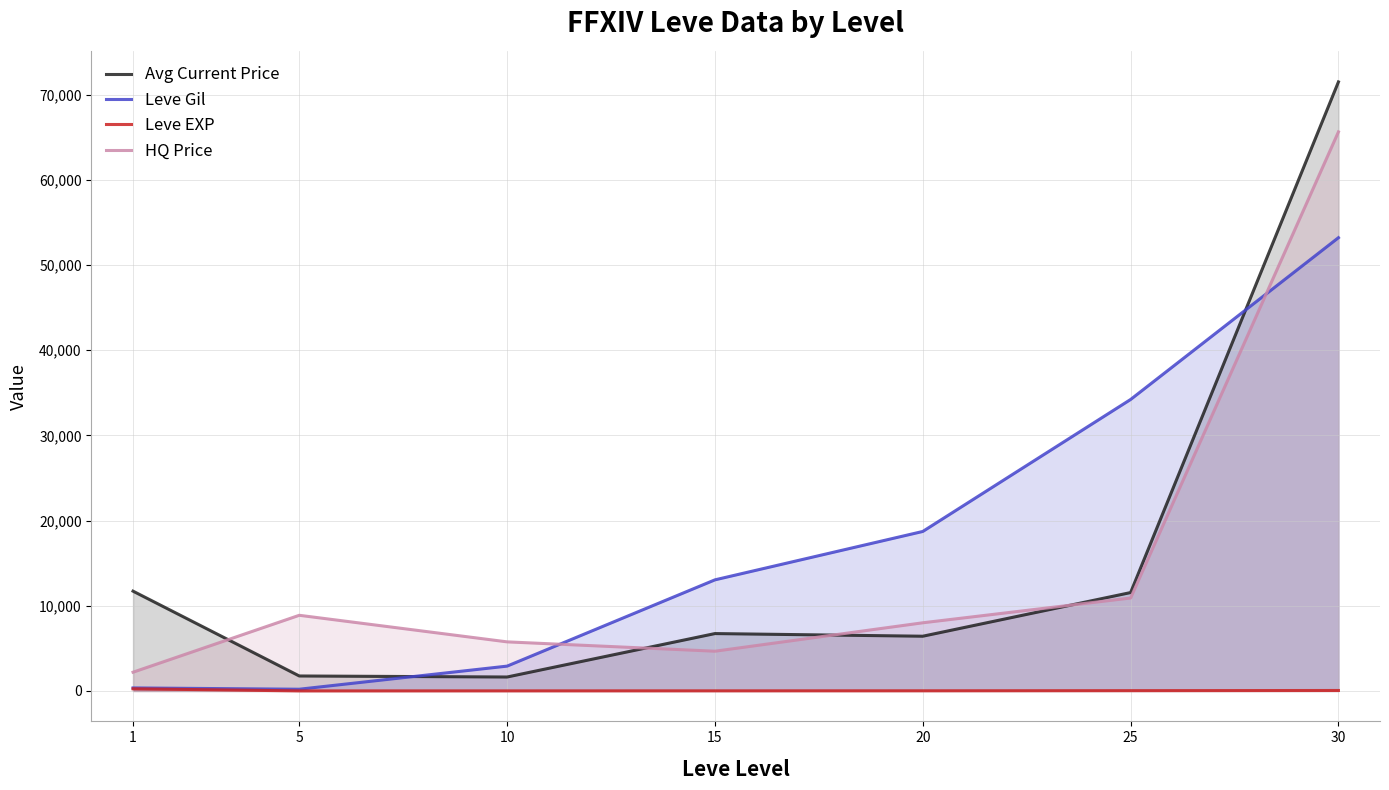

Rank the series by their maximum value, from highest to lowest.

Avg Current Price, HQ Price, Leve Gil, Leve EXP